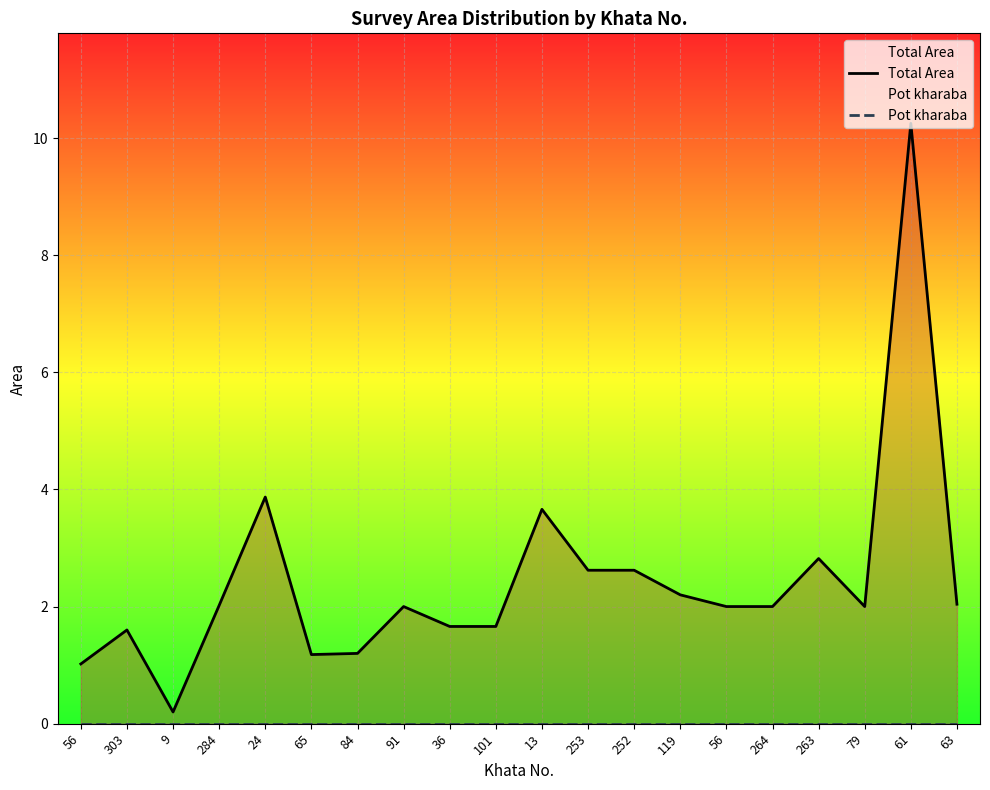

True or false: Total Area and Pot kharaba intersect in this chart.

False